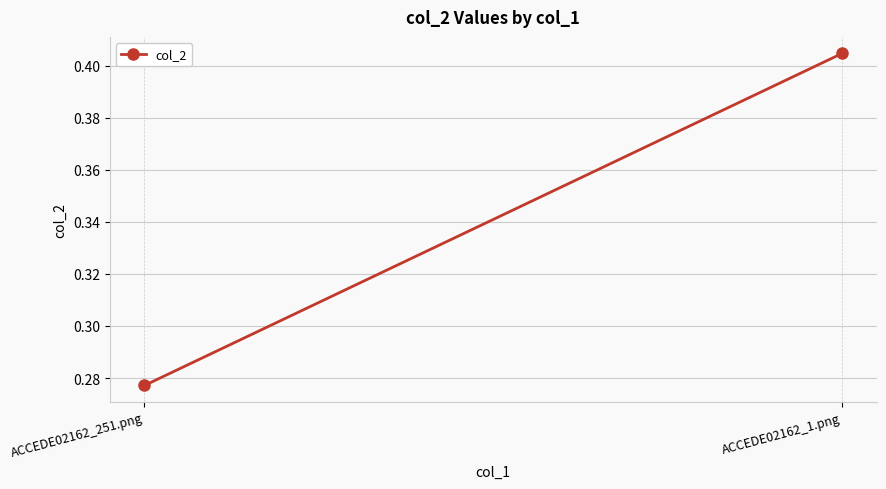

What is the sum of the values at ACCEDE02162_251.png and ACCEDE02162_1.png?

0.7